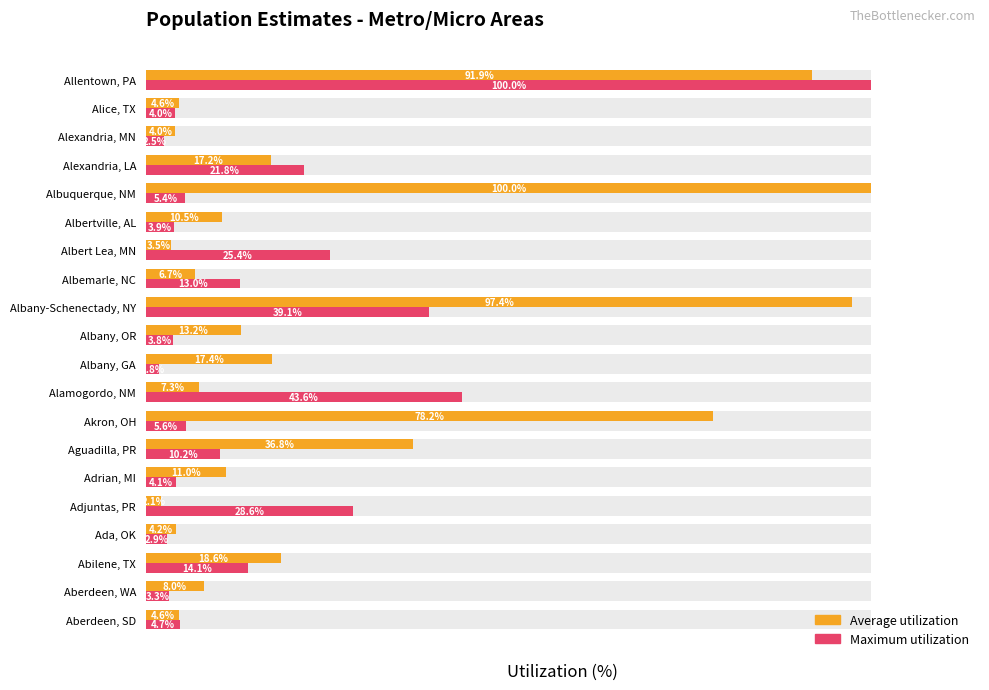

Which series has the largest range (max minus min)?

Maximum utilization